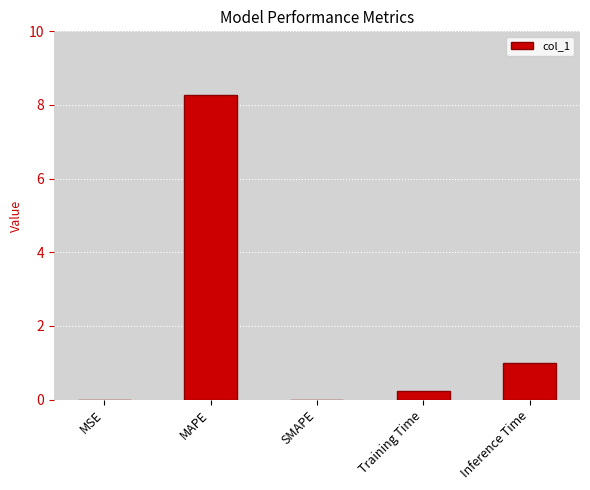

What is the change in value from SMAPE to Training Time?

+0.2